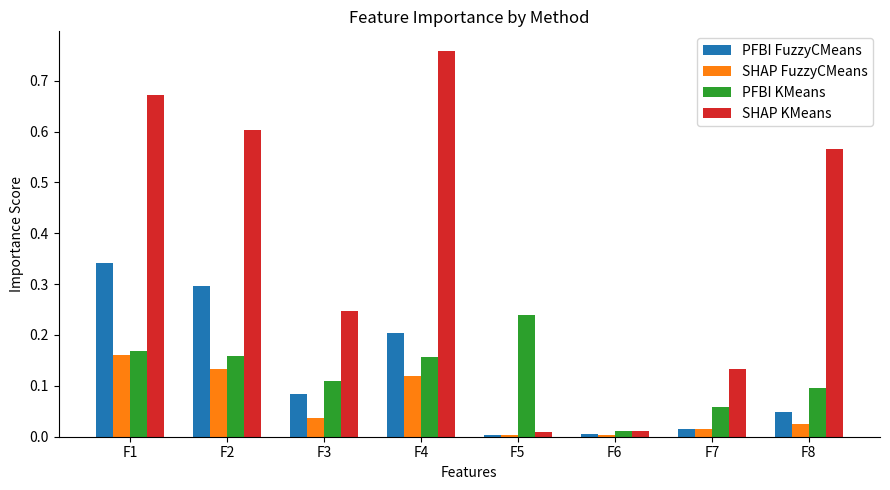

Which label corresponds to the largest value in the chart?

F4